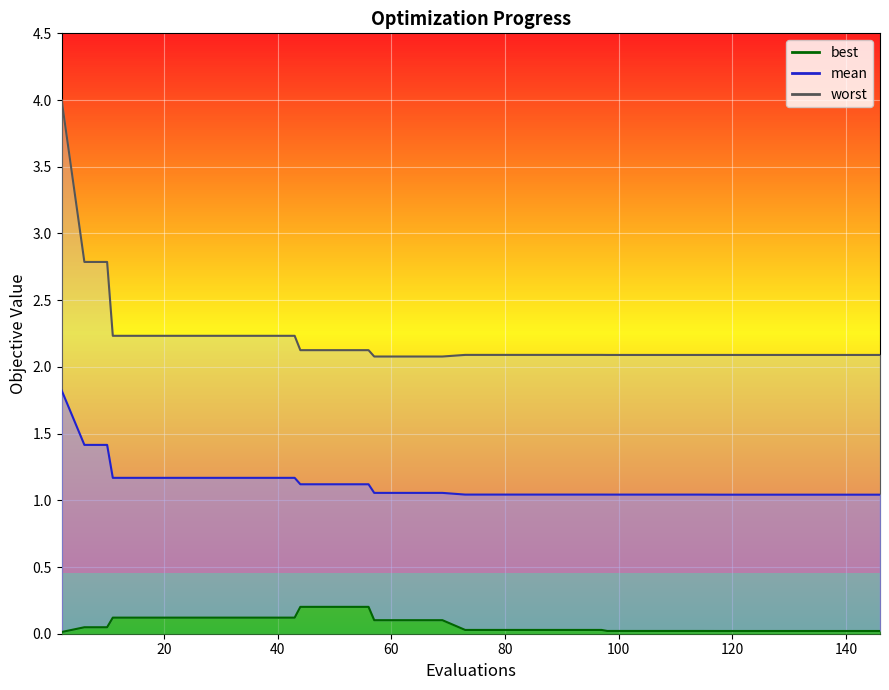

What are all the series names shown in the legend?

mean, best, worst